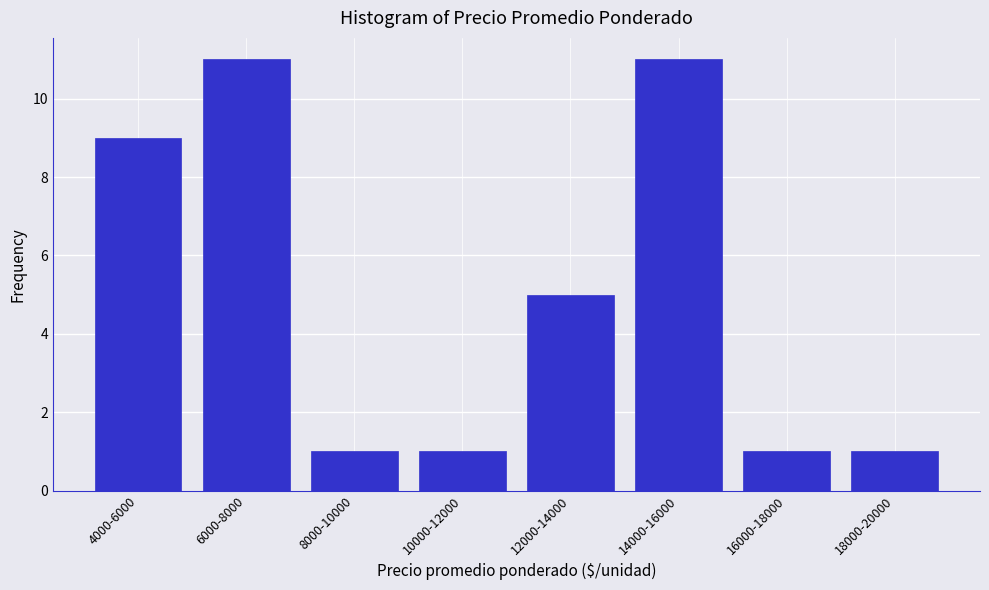

Reading left to right, extract all data points from this chart.

4000-6000=9	6000-8000=11	8000-10000=1	10000-12000=1	12000-14000=5	14000-16000=11	16000-18000=1	18000-20000=1